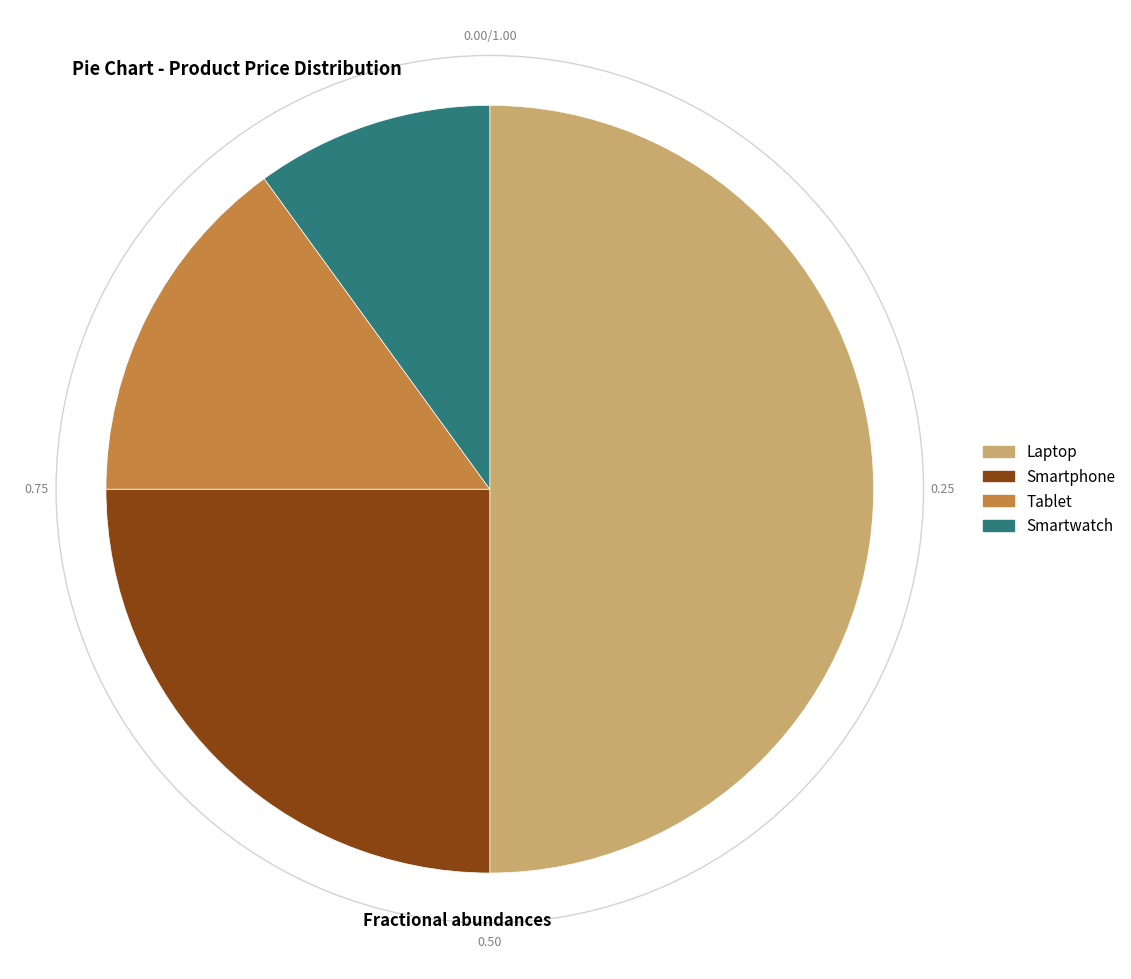

Which has a higher value, Smartwatch or Laptop?

Laptop